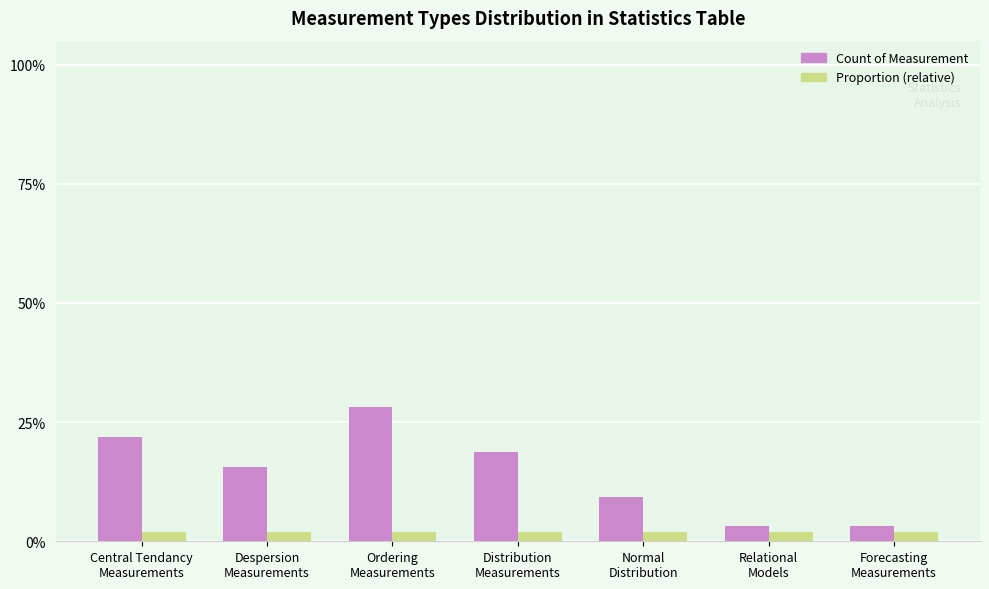

What is the spread (max minus min) of values at Ordering
Measurements?

0.3